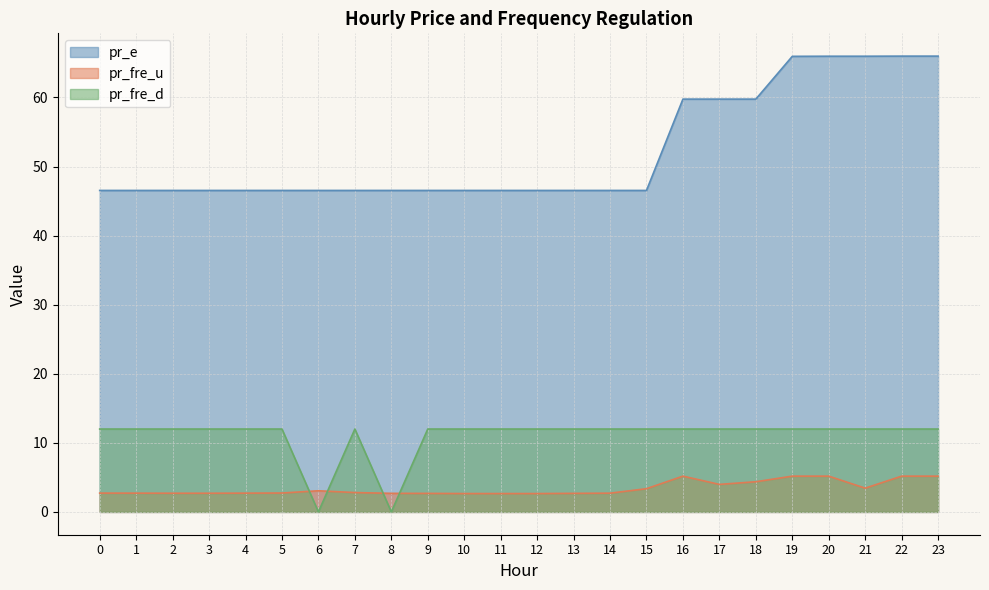

How many distinct data groups are displayed?

3